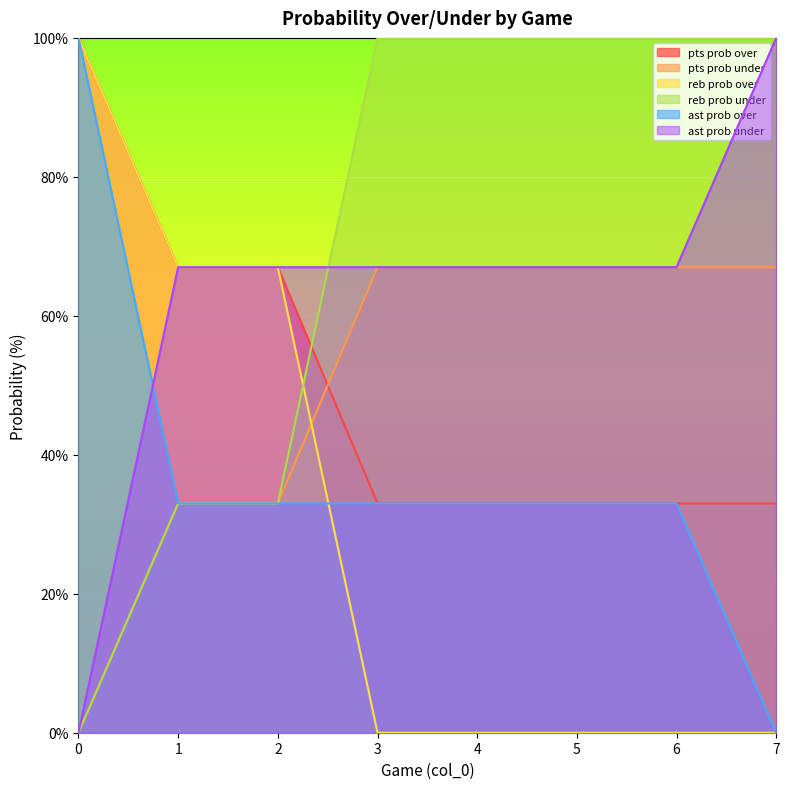

How many lines are shown in the chart?

6